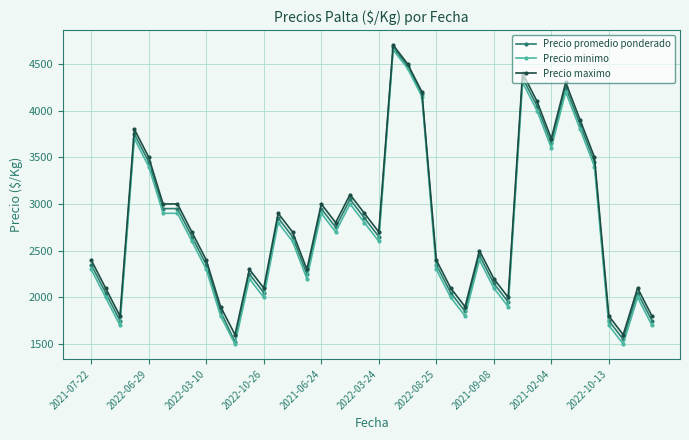

What is the smallest value displayed?

1500